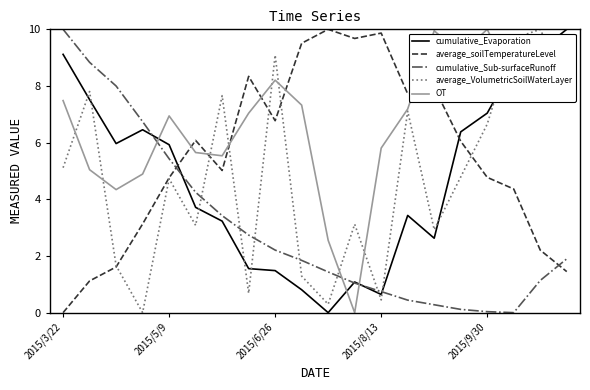

Which series has the largest total across all categories?

OT